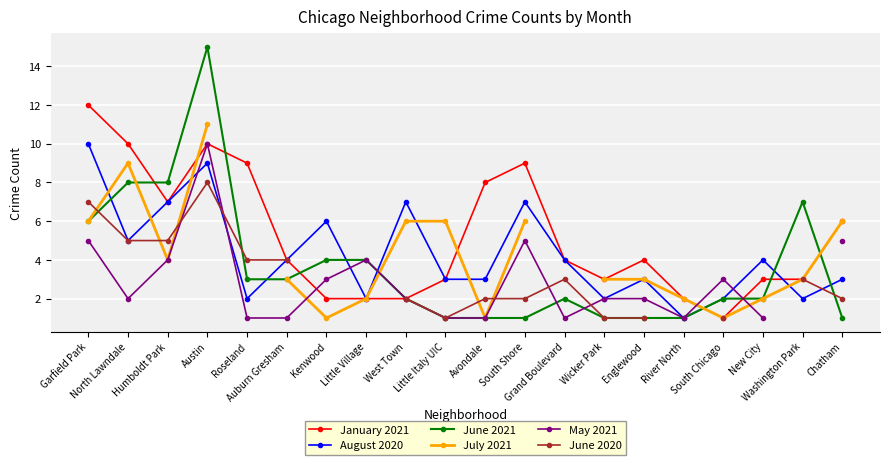

How many lines are shown in the chart?

6